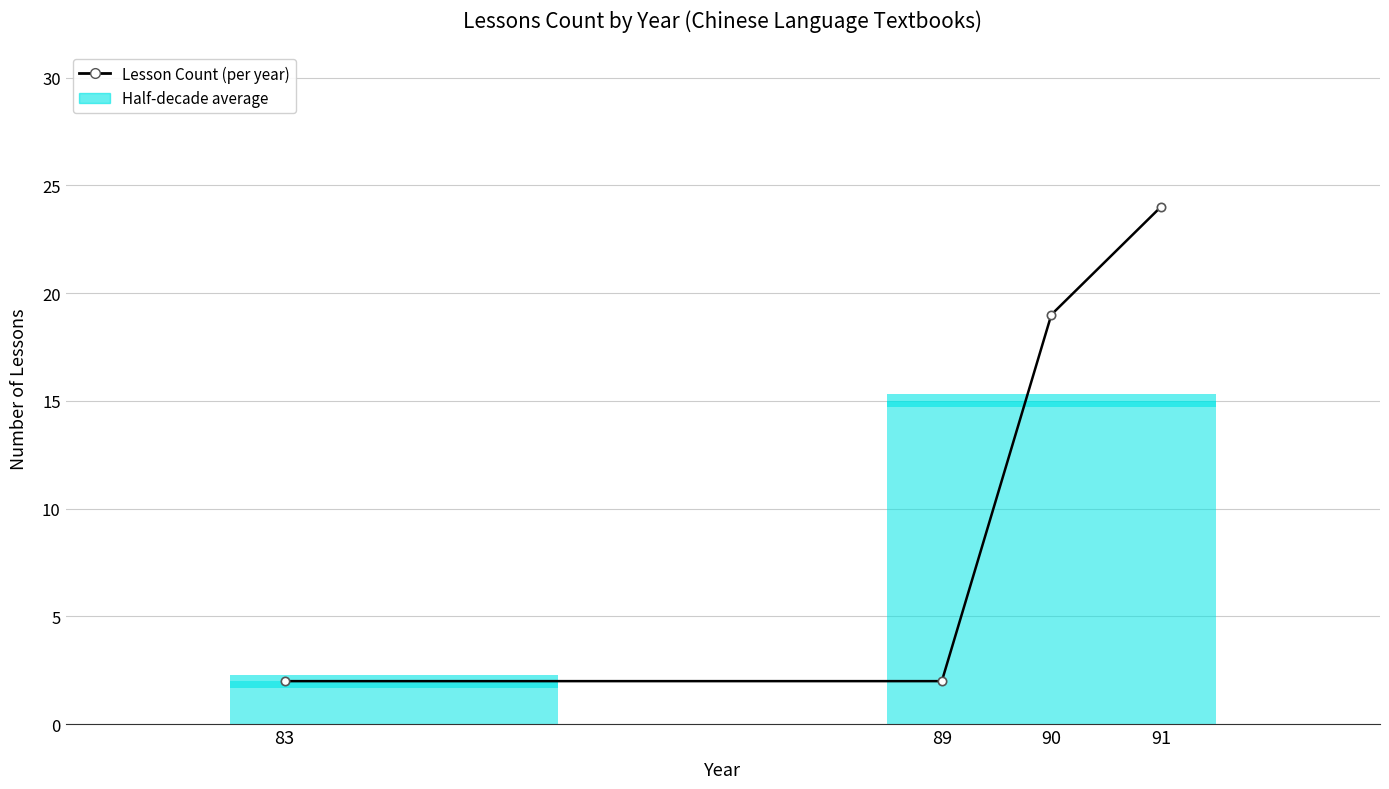

Does the chart display data point markers on the line(s)?

Yes